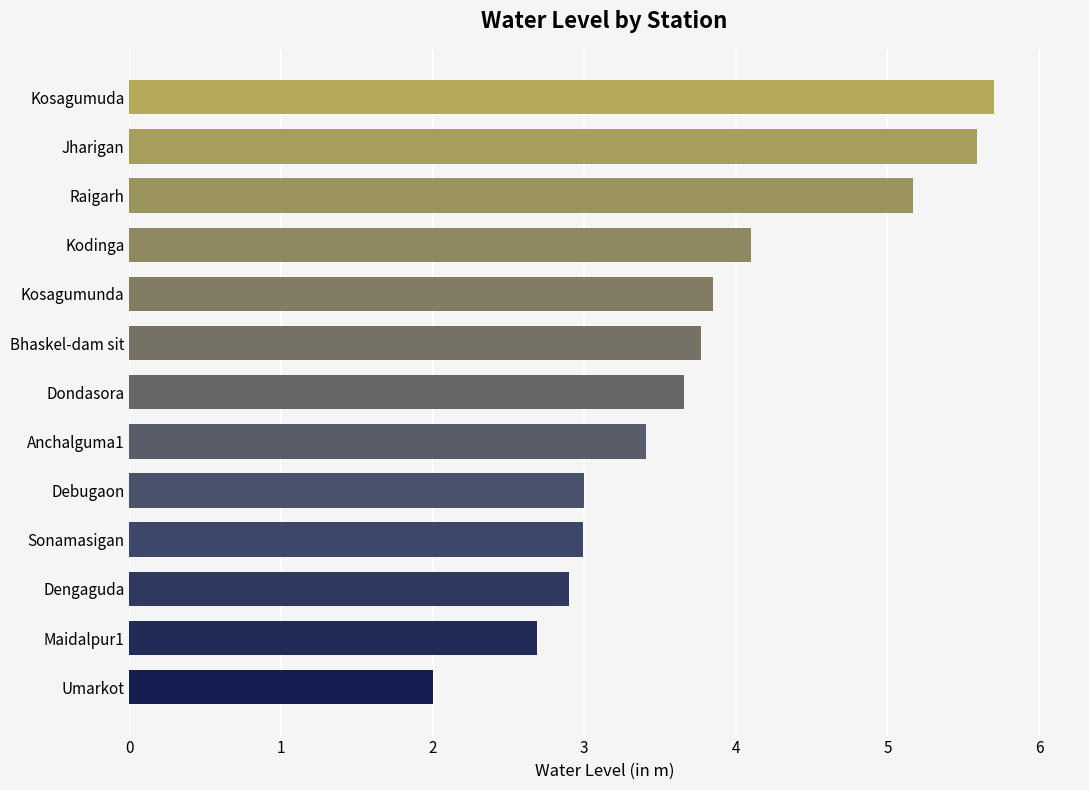

Are the bars horizontal?

Yes